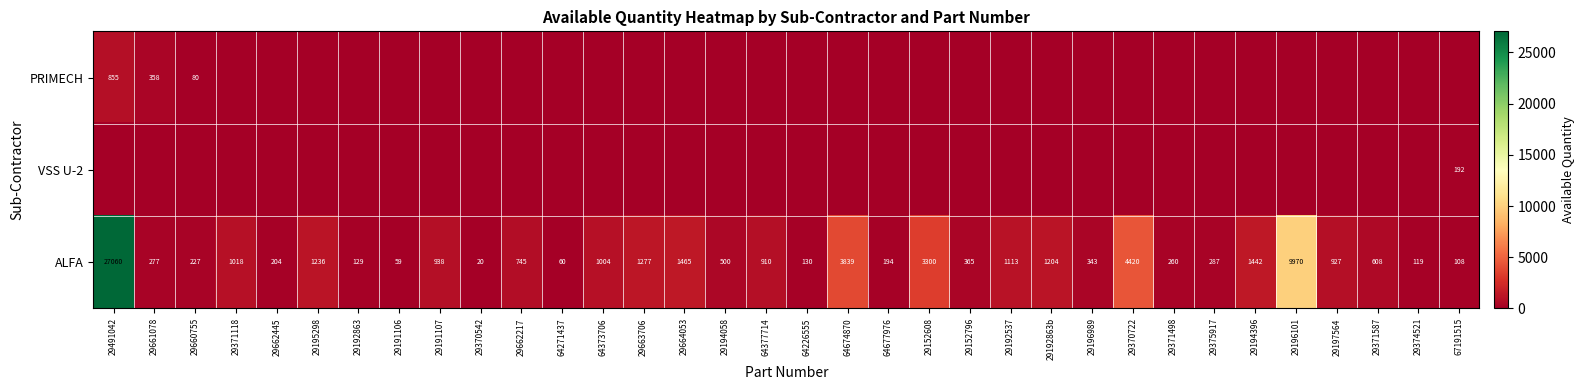

At which category is the sum across all series the highest?

29491042